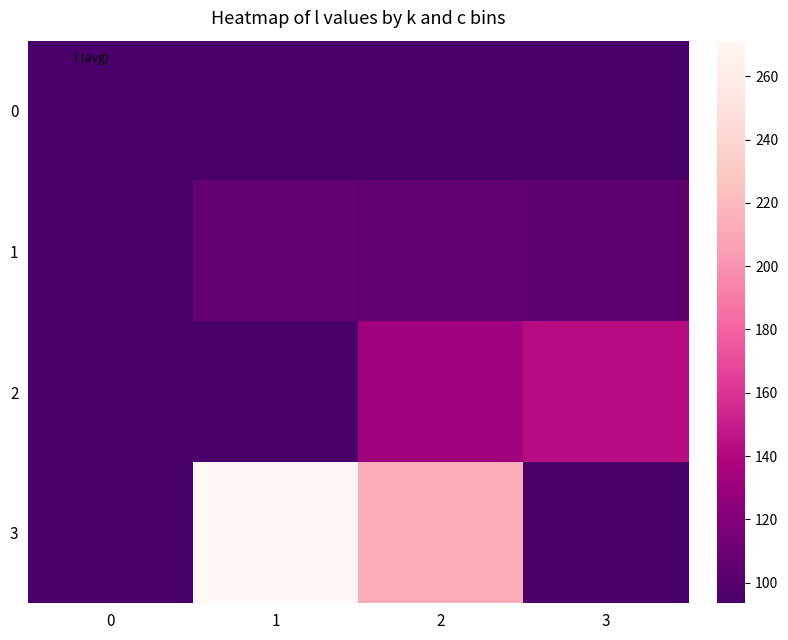

How many categories are shown in the chart?

4